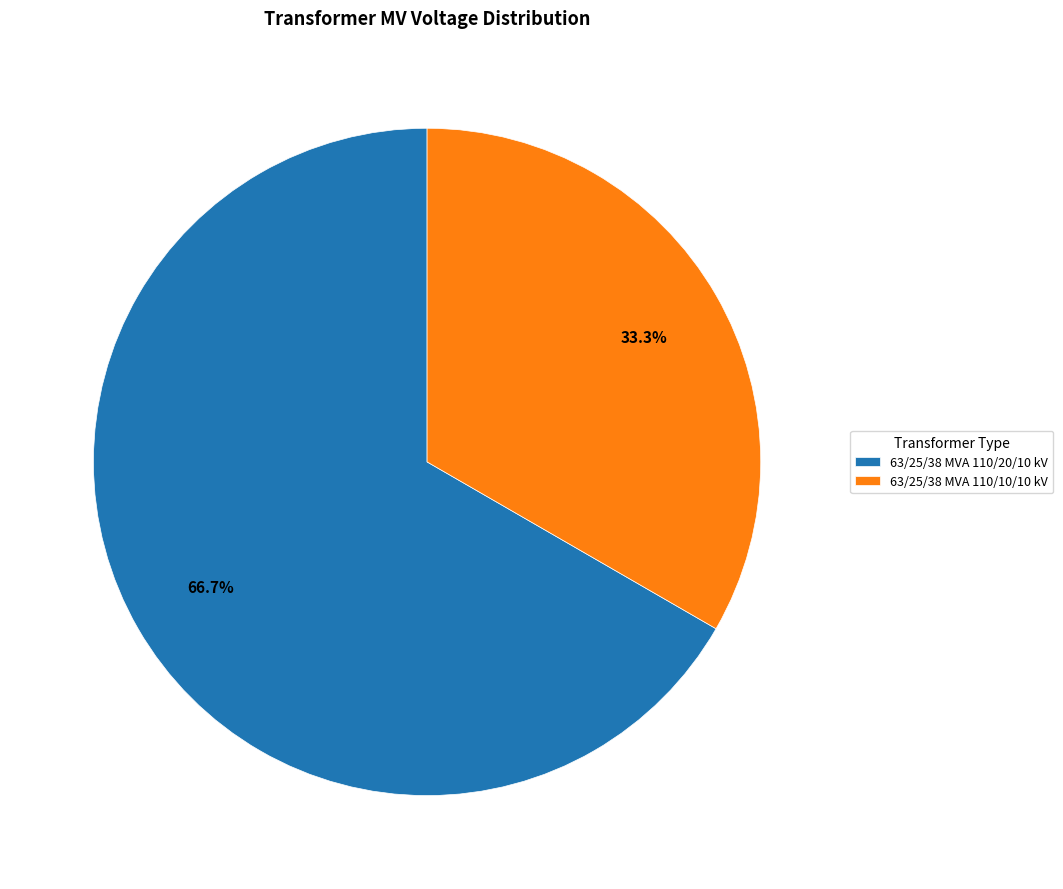

To the nearest percent, what percentage of the pie is 63/25/38 MVA 110/10/10 kV?

33%